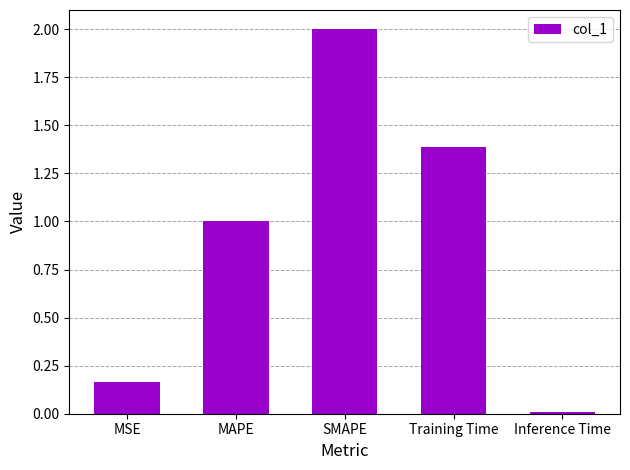

The value at SMAPE is 2.0. True or false?

True